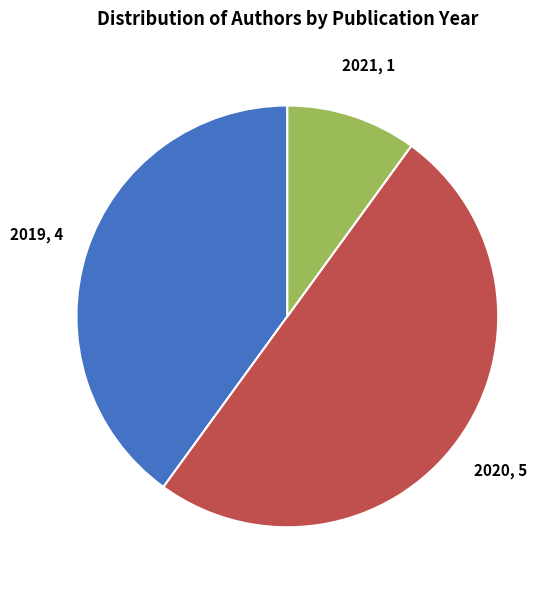

Which slice is the largest?

2020